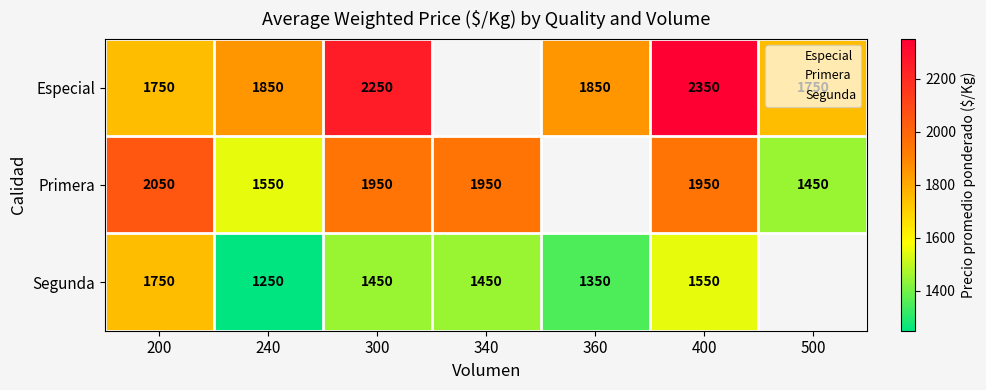

At which category does the chart reach its peak across all series?

400